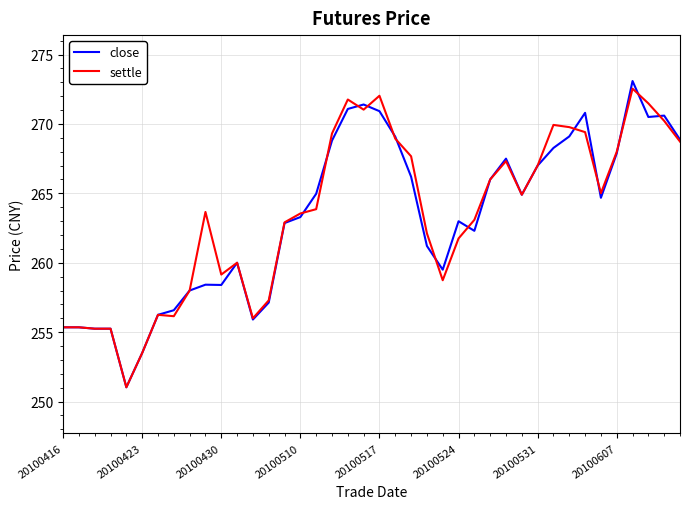

What is the smallest value displayed?

251.0